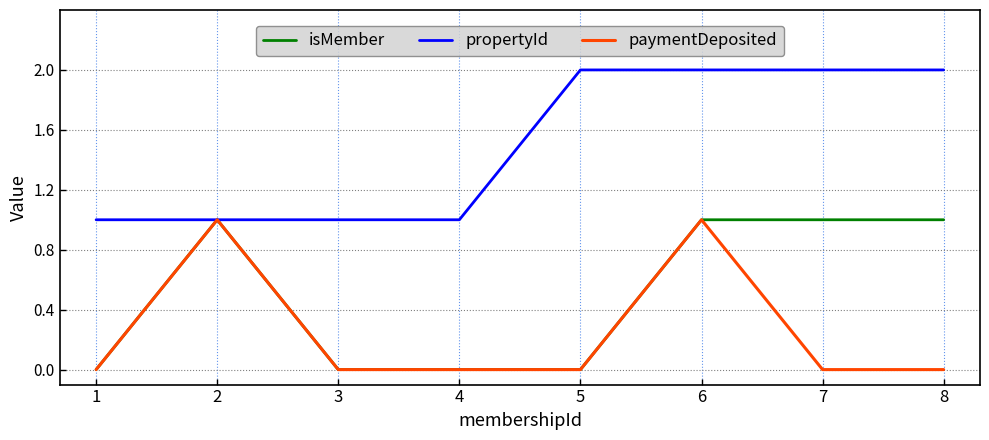

What is the total value across all series at 7?

3